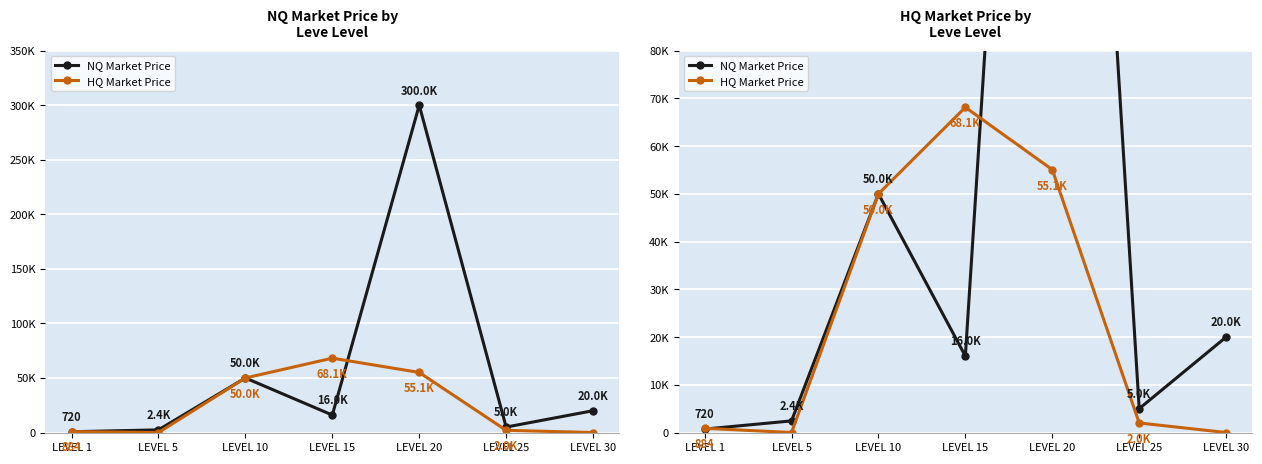

Reading left to right, list all the values displayed in this chart.

NQ Market Price: LEVEL 1=720.5	LEVEL 5=2435.0	LEVEL 10=50000.0	LEVEL 15=16009.0	LEVEL 20=300000.0	LEVEL 25=5000.0	LEVEL 30=20000.0
HQ Market Price: LEVEL 1=884.0	LEVEL 5=0.0	LEVEL 10=50000.0	LEVEL 15=68126.3	LEVEL 20=55071.2	LEVEL 25=2000.0	LEVEL 30=0.0